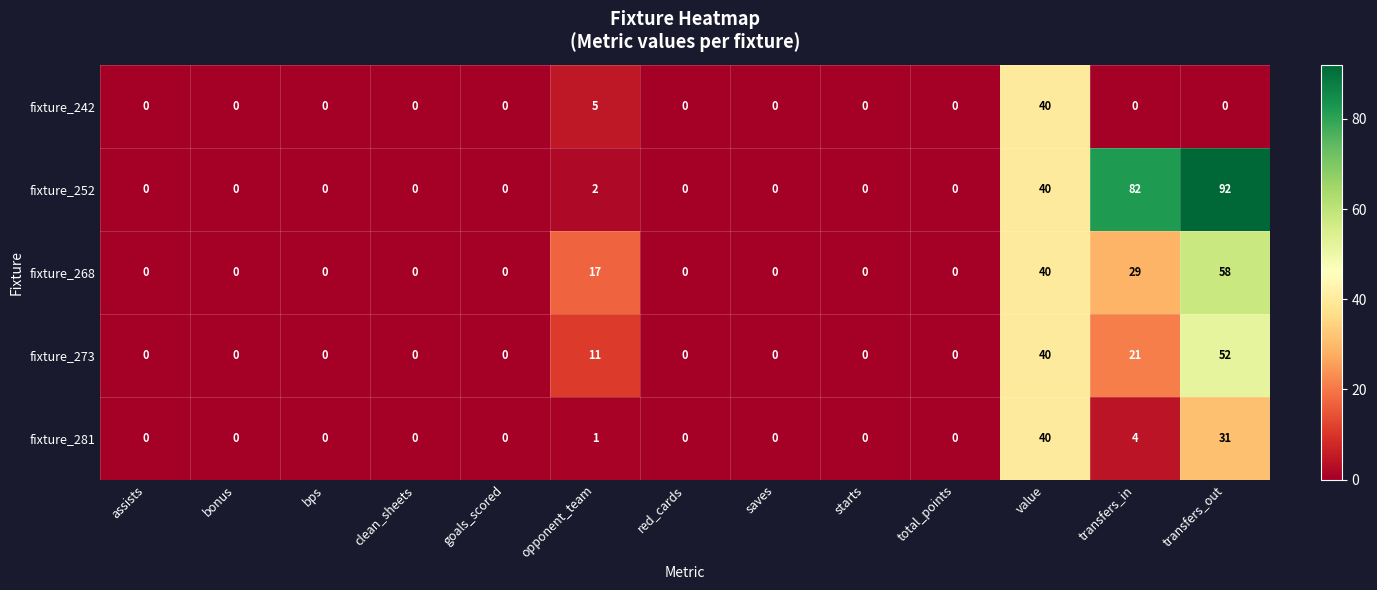

What is the difference between the maximum and minimum values in the fixture_268 series?

58